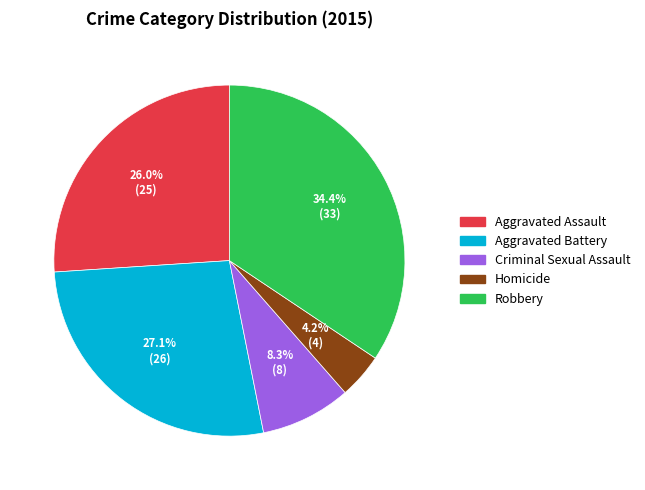

The Aggravated Battery slice represents 22% of the pie. True or false?

False